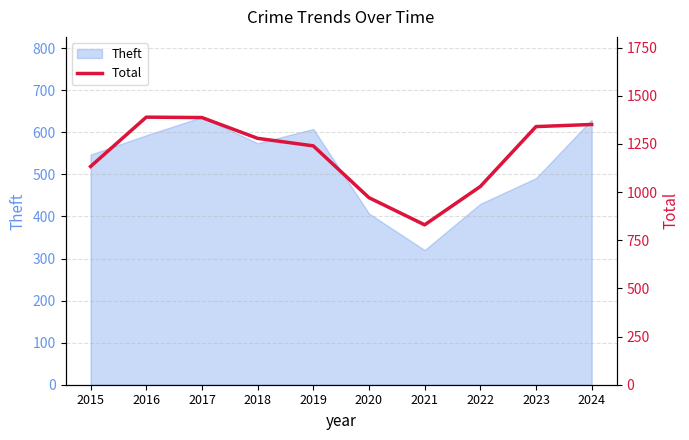

What is the maximum value for Theft?

636